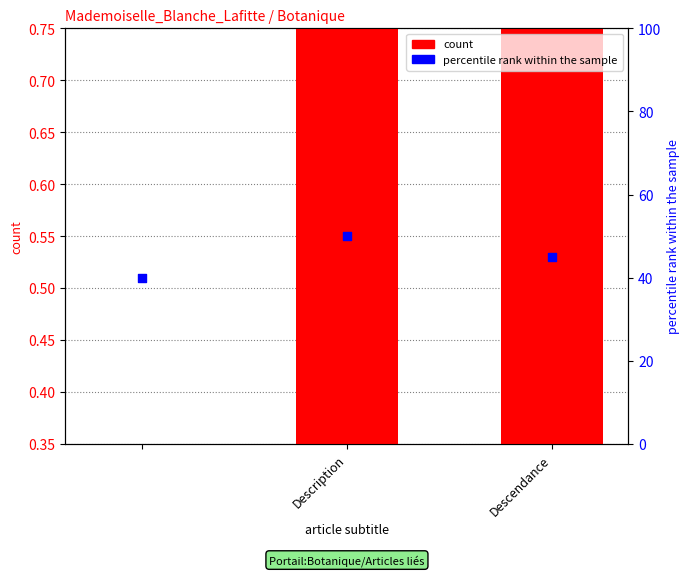

Which series has the largest total across all categories?

percentile rank within the sample